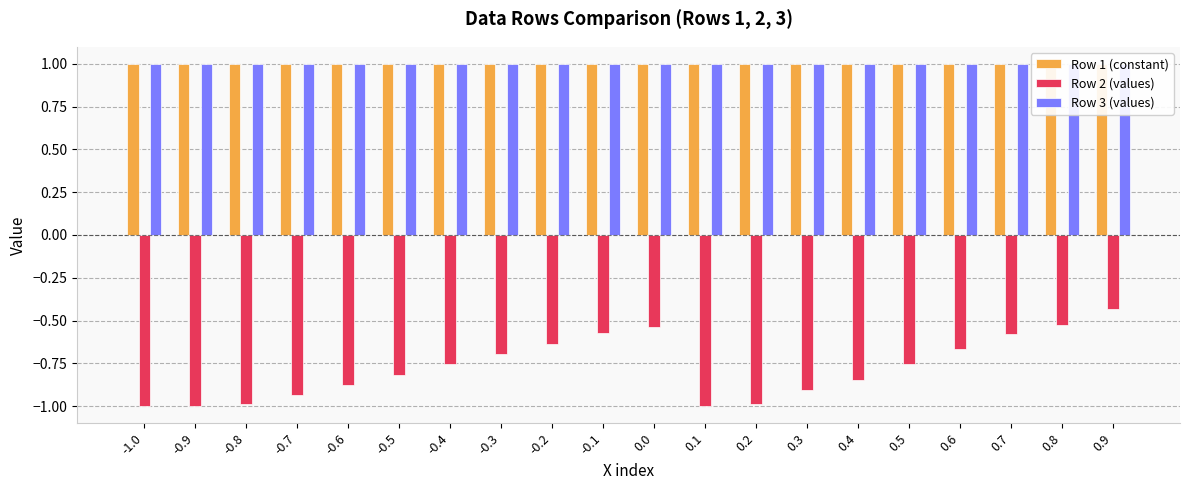

Reading right to left, transcribe all the data shown in this chart.

Row 1 (constant): 1.0	1.0	1.0	1.0	1.0	1.0	1.0	1.0	1.0	1.0	1.0	1.0	1.0	1.0	1.0	1.0	1.0	1.0	1.0	1.0
Row 2 (values): -0.4	-0.5	-0.6	-0.7	-0.8	-0.8	-0.9	-1.0	-1.0	-0.5	-0.6	-0.6	-0.7	-0.8	-0.8	-0.9	-0.9	-1.0	-1.0	-1.0
Row 3 (values): 1.0	1.0	1.0	1.0	1.0	1.0	1.0	1.0	1.0	1.0	1.0	1.0	1.0	1.0	1.0	1.0	1.0	1.0	1.0	1.0